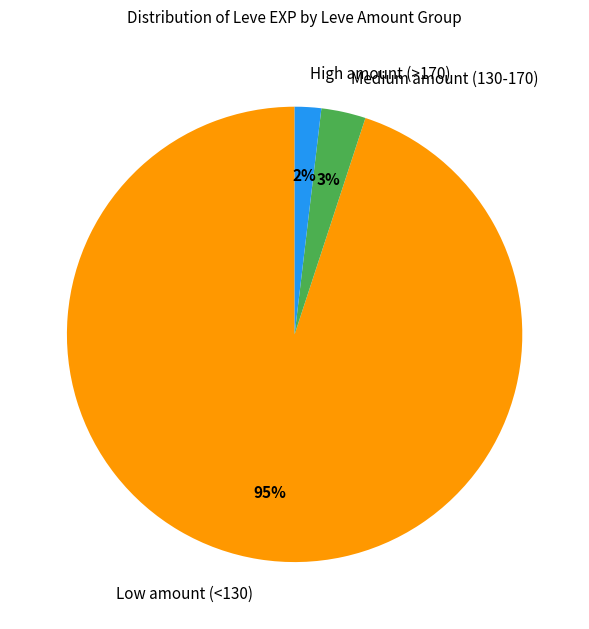

Does any single category account for the majority?

Yes